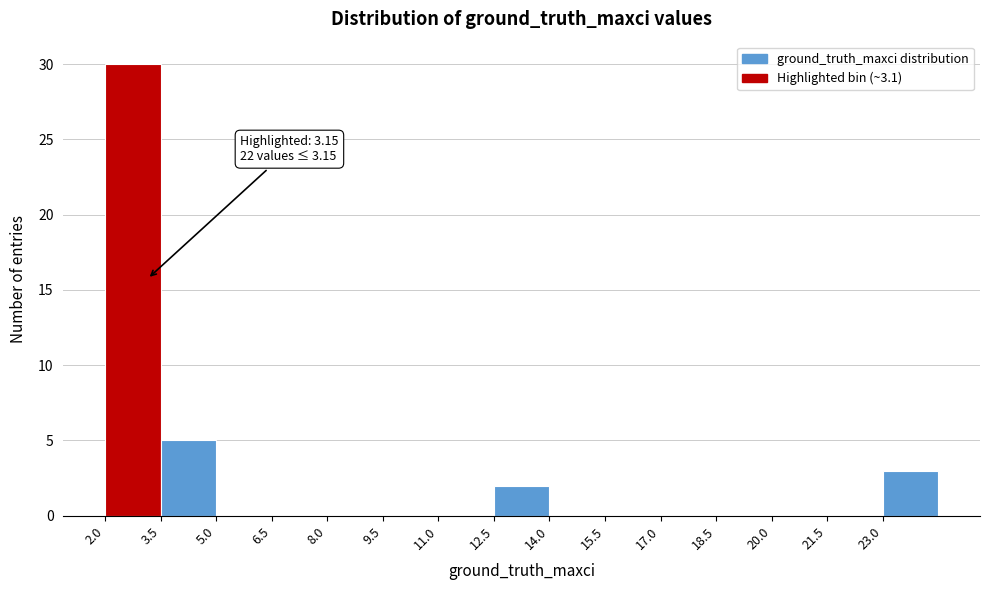

Which range on the x-axis has the tallest bar?

2.0 to 3.5